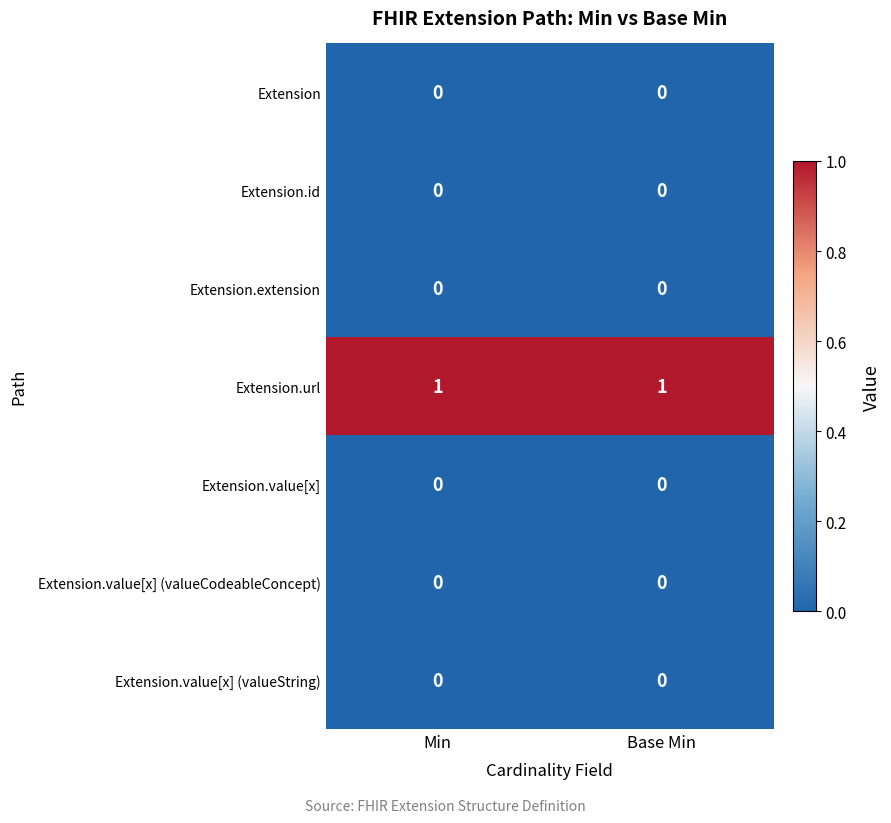

What is the spread (max minus min) of values at Base Min?

1